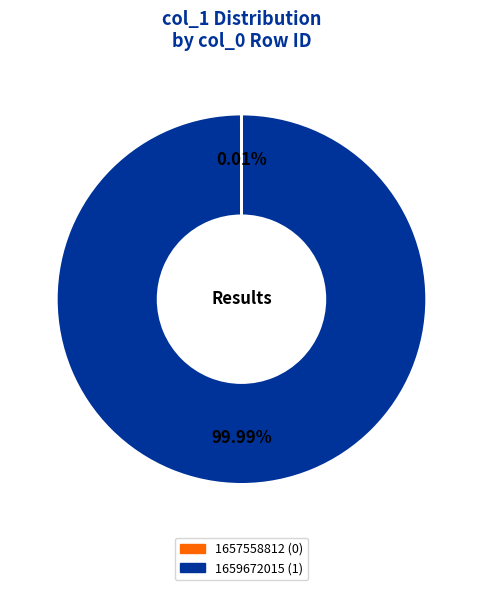

Does 1659672015 represent more than half of the total?

Yes